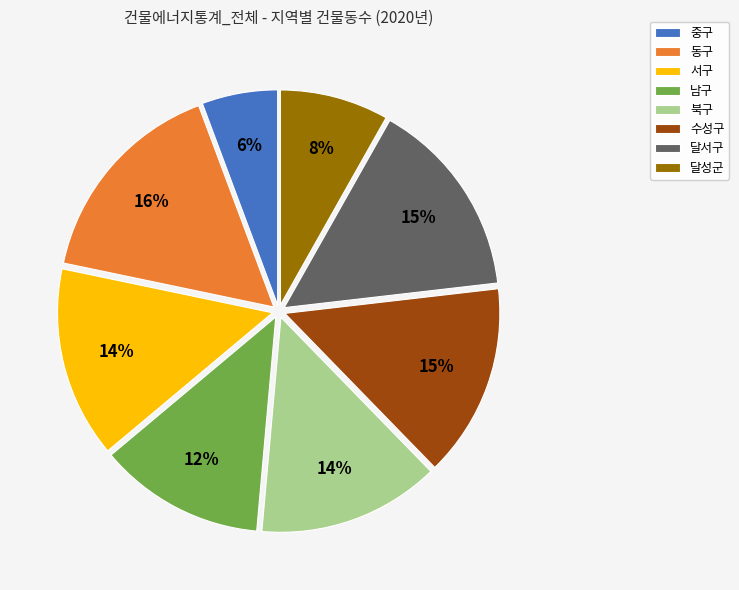

Is 중구 the majority of the pie?

No